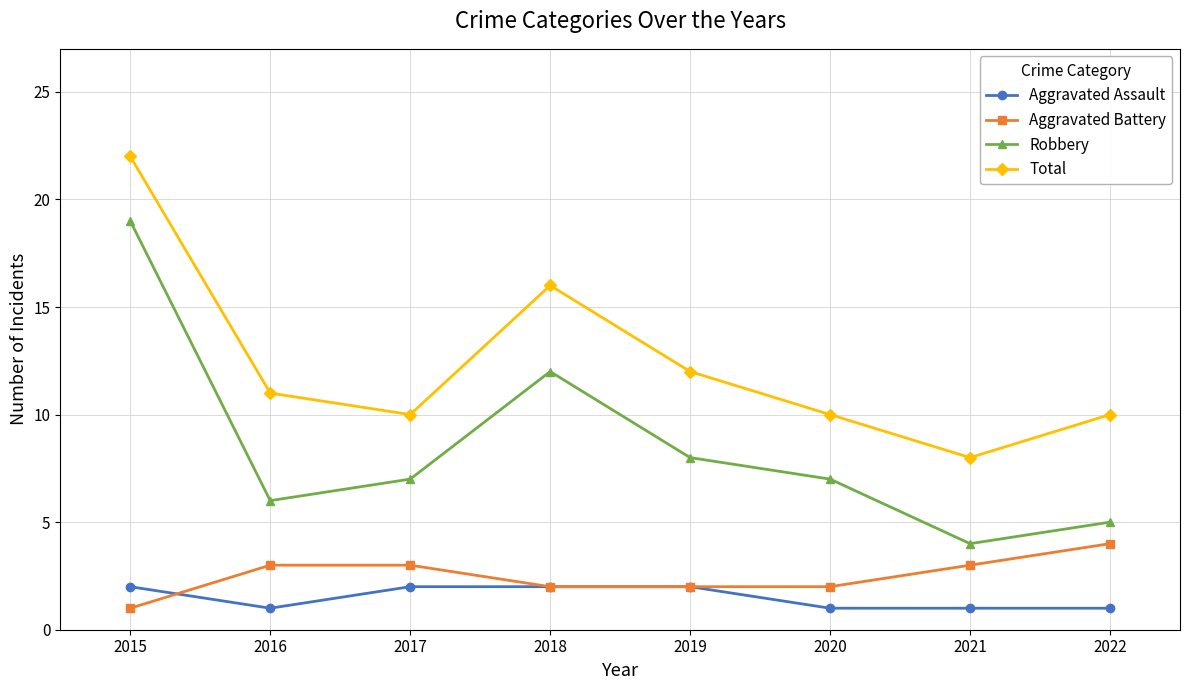

What is the difference between the Total values at 2015 and 2022?

12